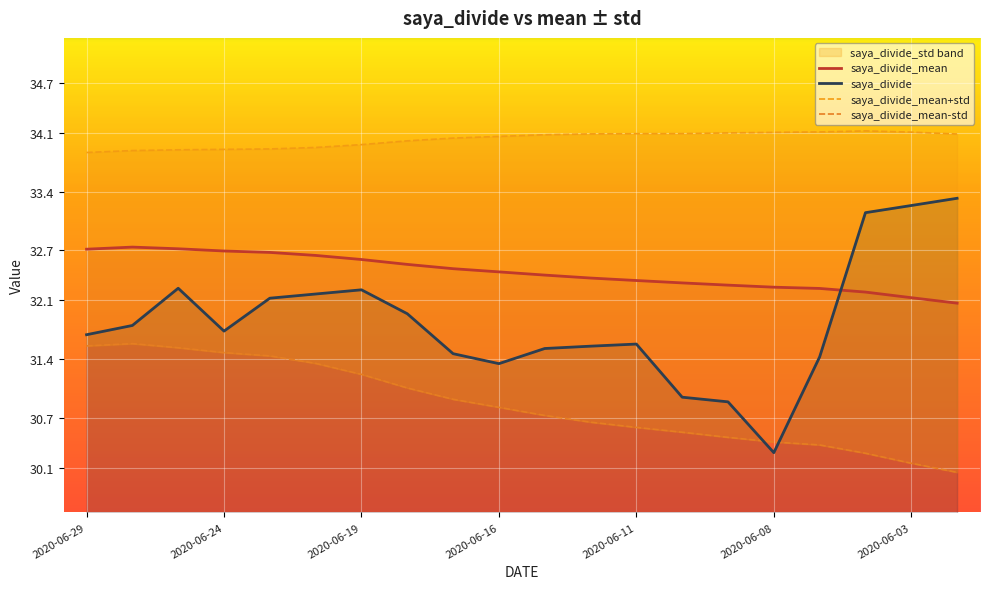

What is the highest value of the saya_divide_mean series?

32.7